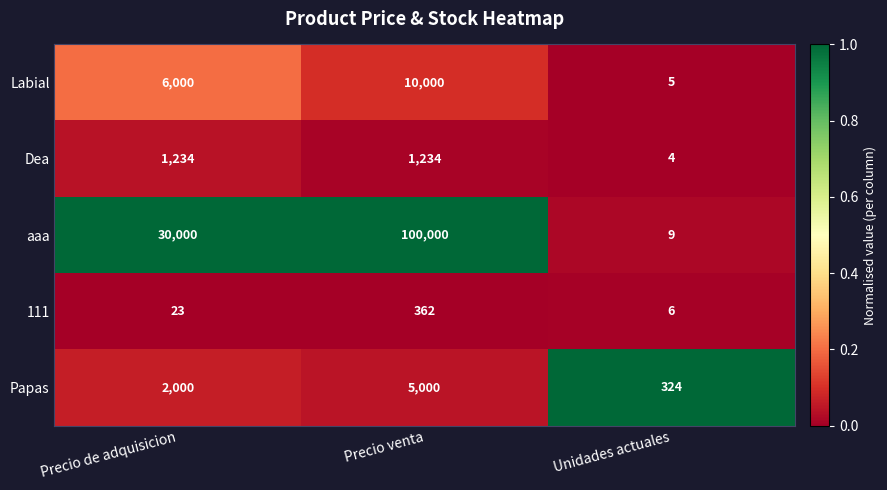

Reading left to right, transcribe all the data shown in this chart.

Labial: 6000	10000	5
Dea: 1234	1234	4
aaa: 30000	100000	9
111: 23	362	6
Papas: 2000	5000	324